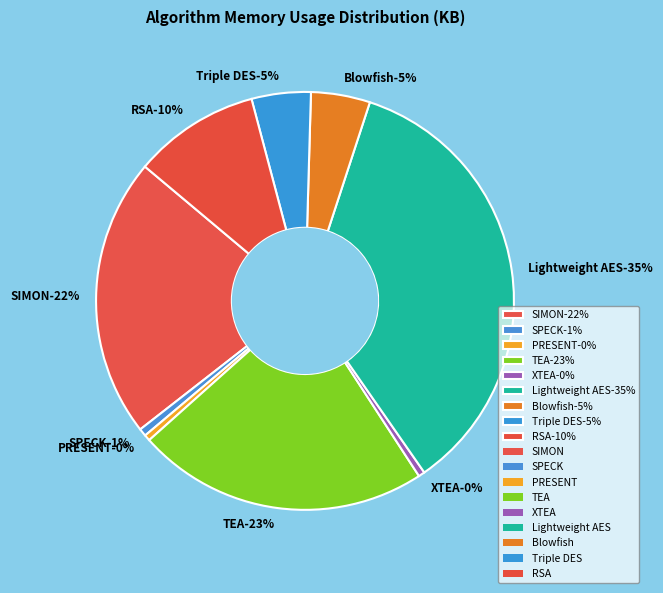

Which category has the smallest portion of the pie?

PRESENT